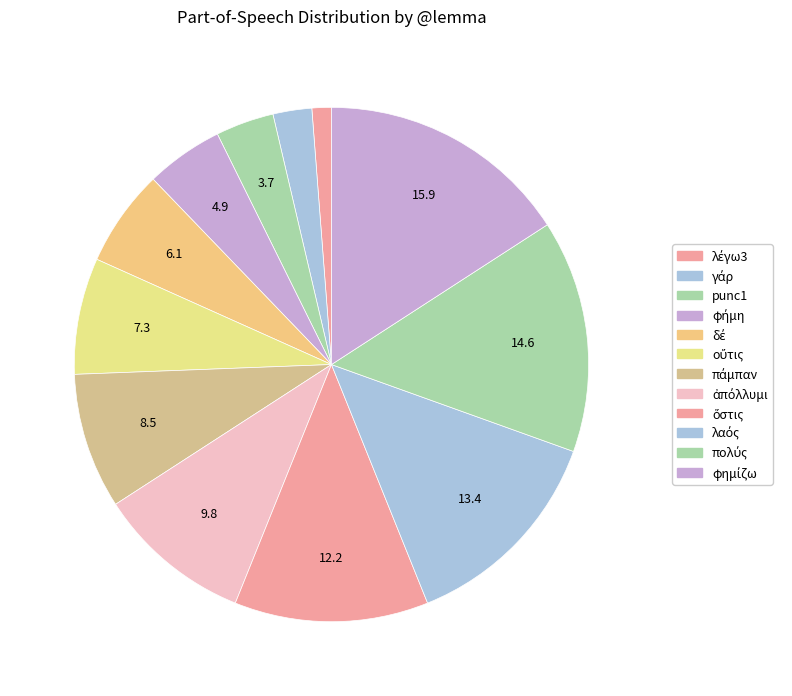

To the nearest percent, what percentage of the pie is πολύς?

15%